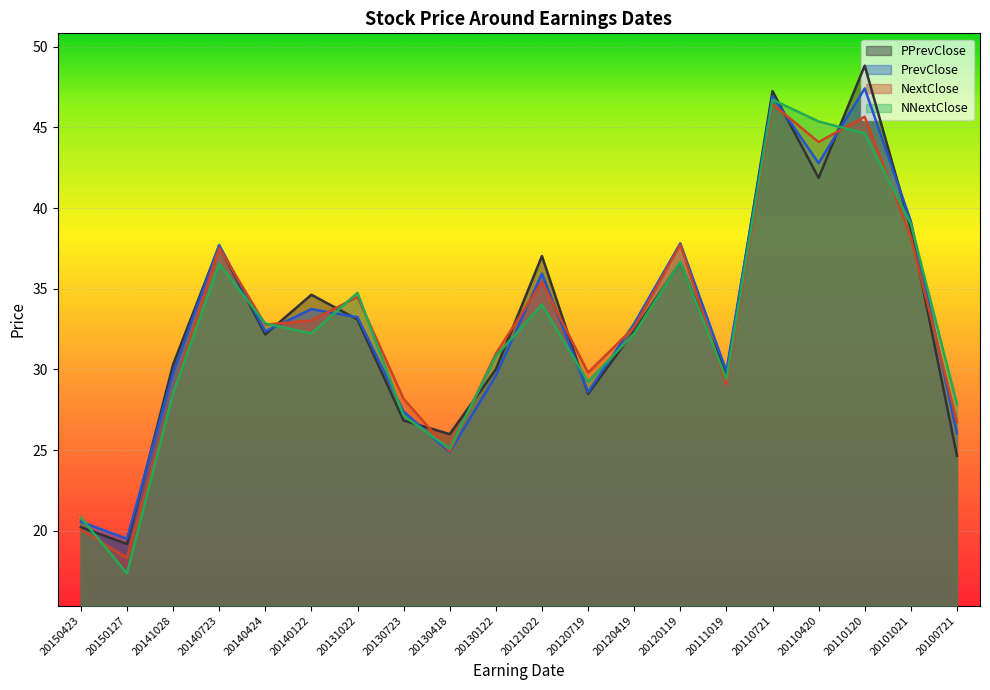

Where does the PrevClose series first go above 32?

20140723